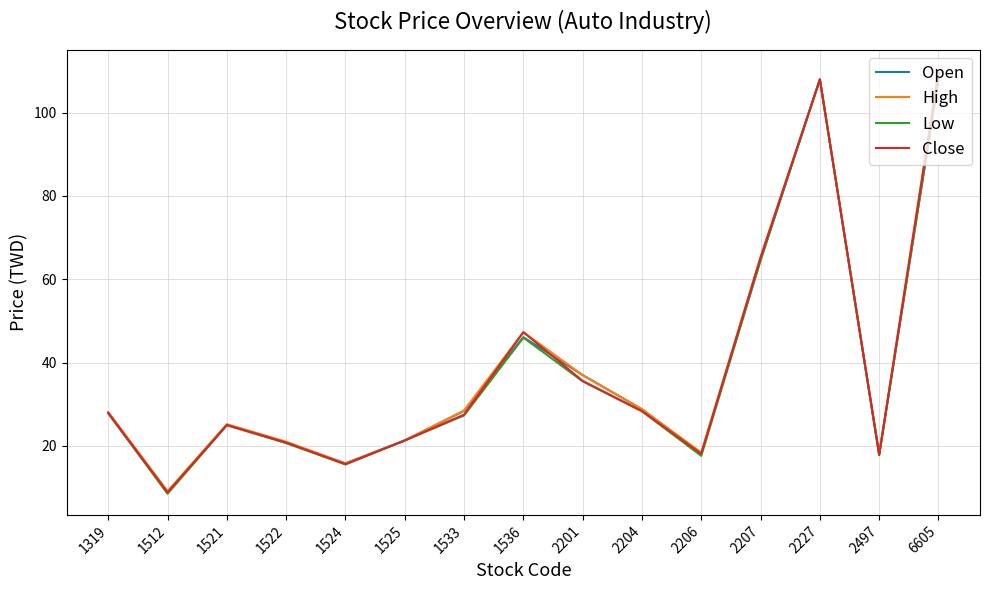

Is the value of Low at 6605 greater than the value of High at 1536?

Yes